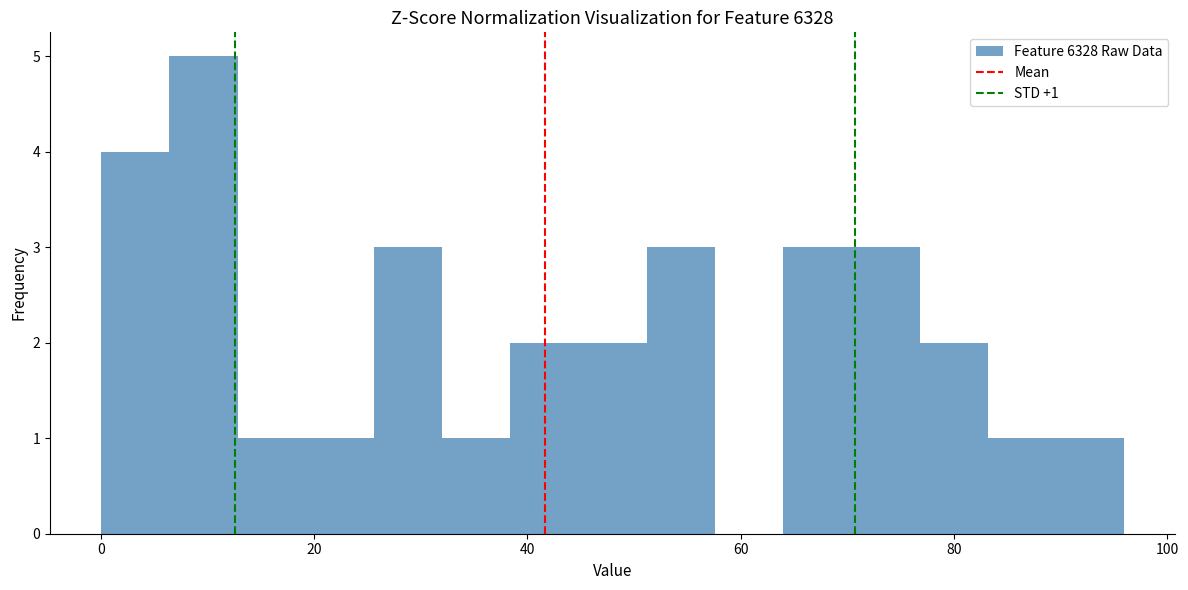

Around what value on the x-axis is the tallest bar? Give the approximate position of its centre, as read against the axis.

10